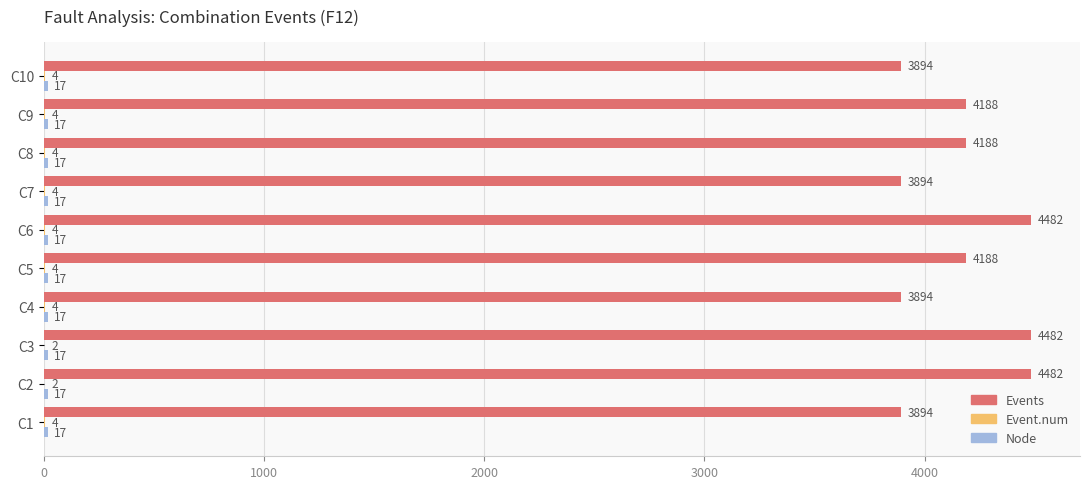

What is the total value across all series at C8?

4209